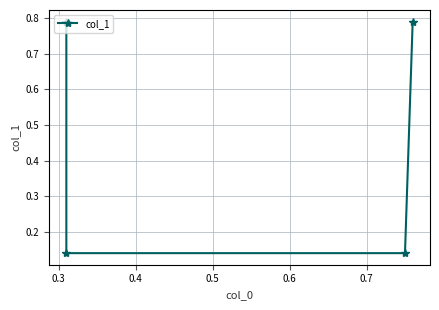

How many series are shown in this chart?

1